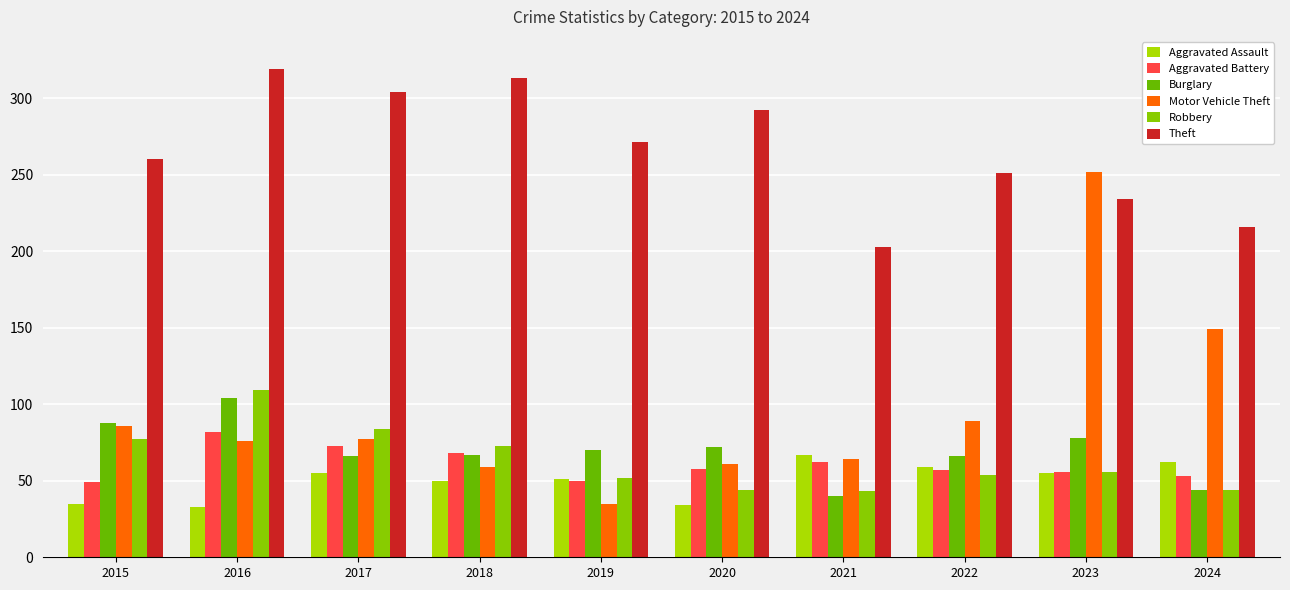

How many categories are shown in the chart?

10